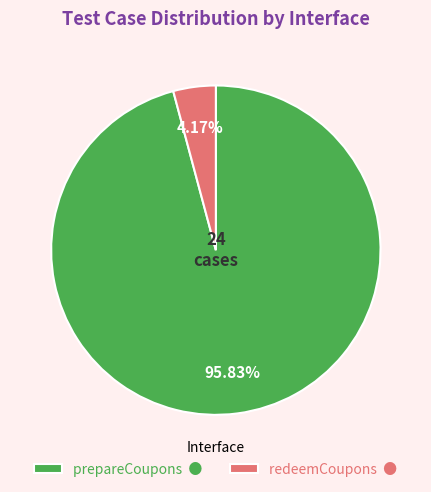

Which slice represents more than half of the pie?

prepareCoupons